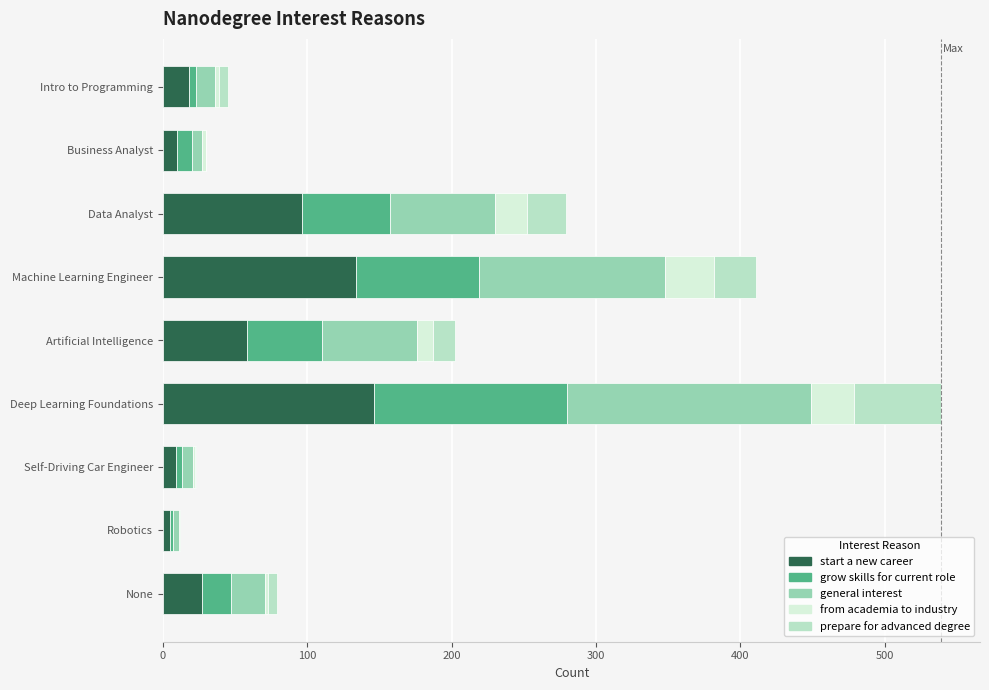

Is it true that start a new career equals 18 at Intro to Programming?

True